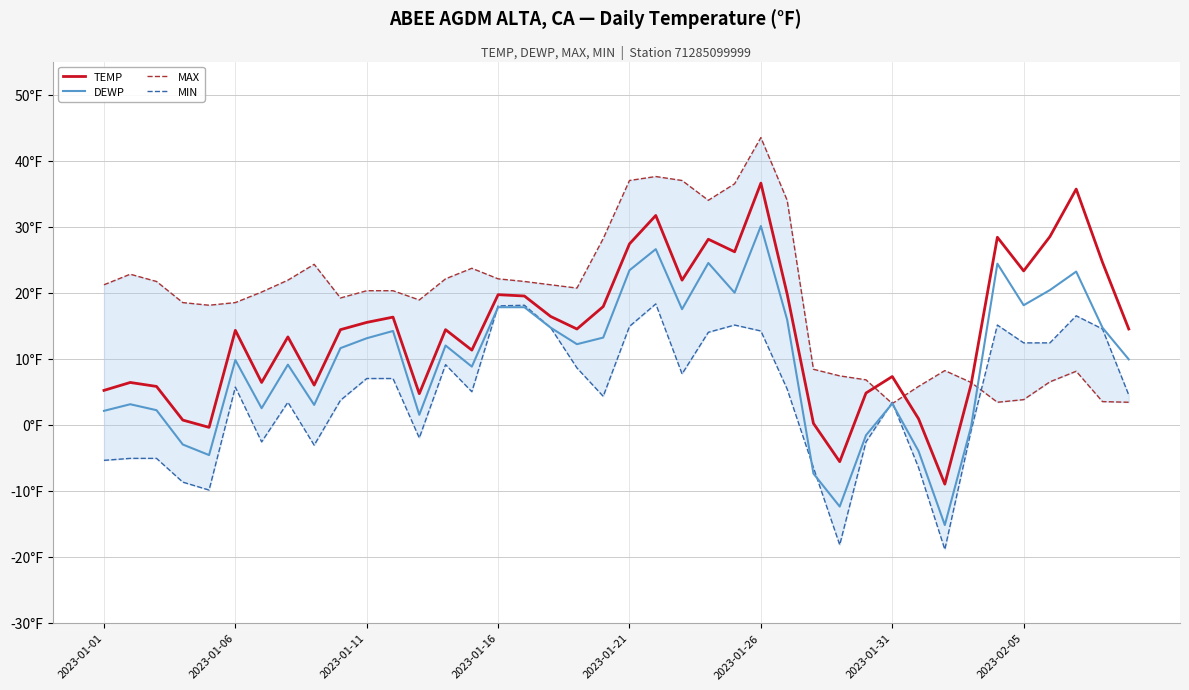

The DEWP series shows 24.4 at 34. True or false?

True